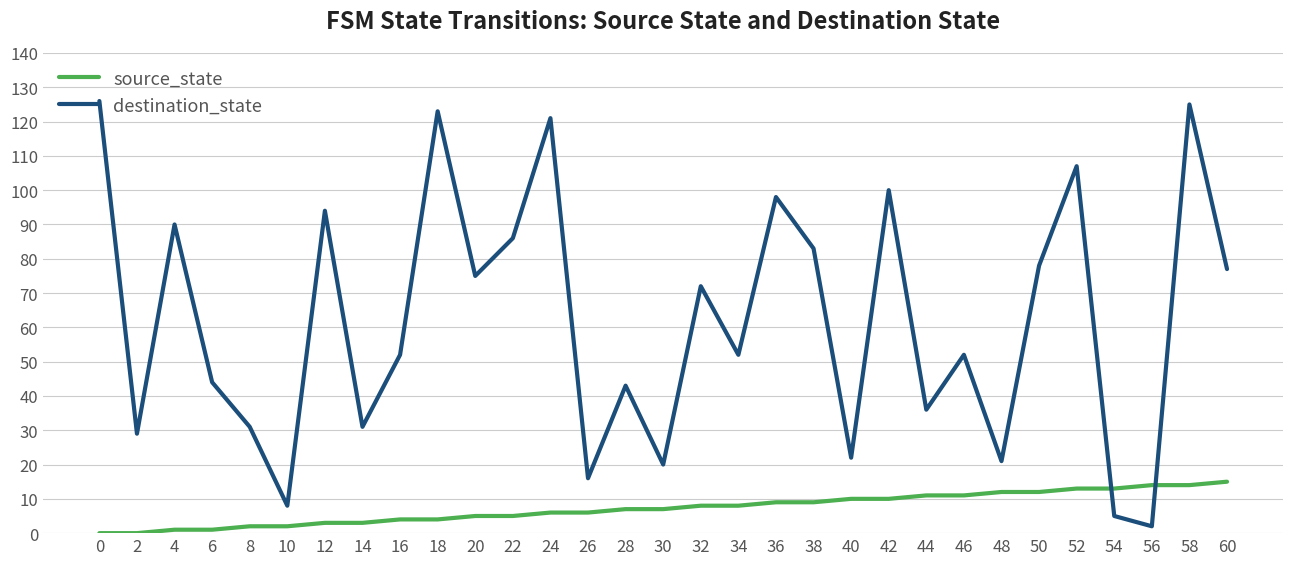

After their last crossing, which series has the higher values: destination_state or source_state?

destination_state